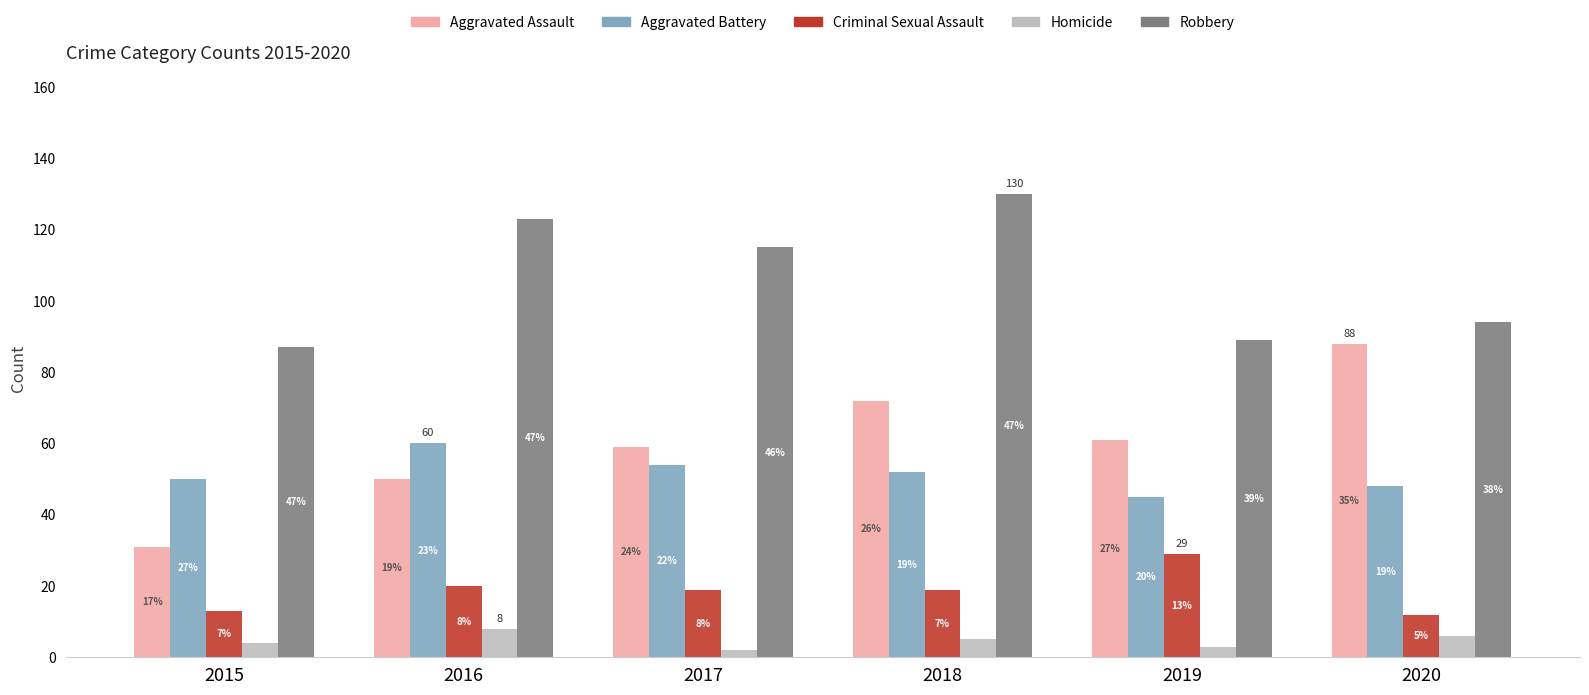

Where is Criminal Sexual Assault nearest to the value 20?

2016